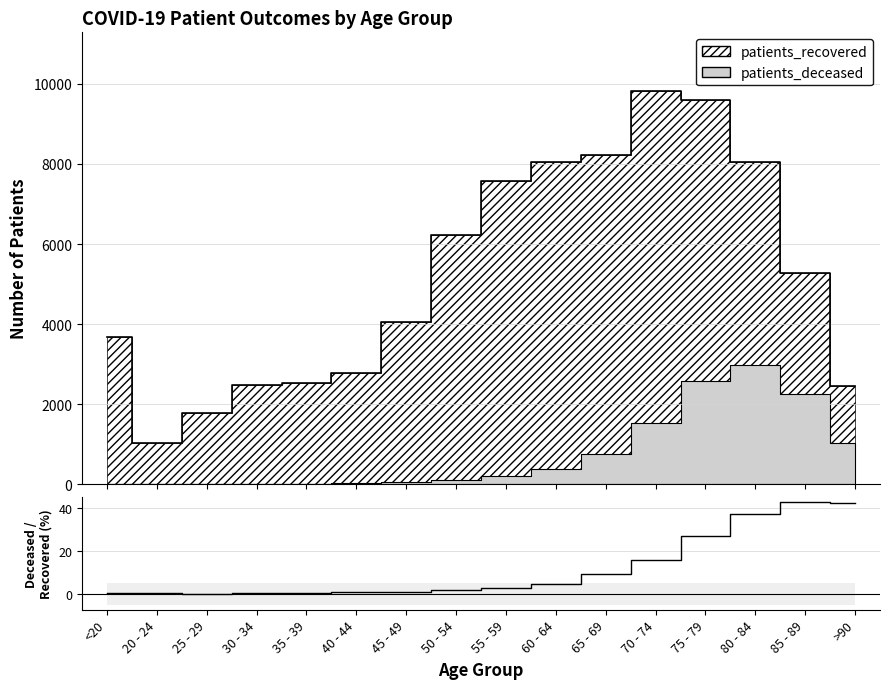

Reading left to right, what are all the values shown in this chart?

0.3	0.3	0.2	0.6	0.6	0.8	1.0	1.8	2.6	4.7	9.1	15.6	26.8	37.1	42.8	42.3